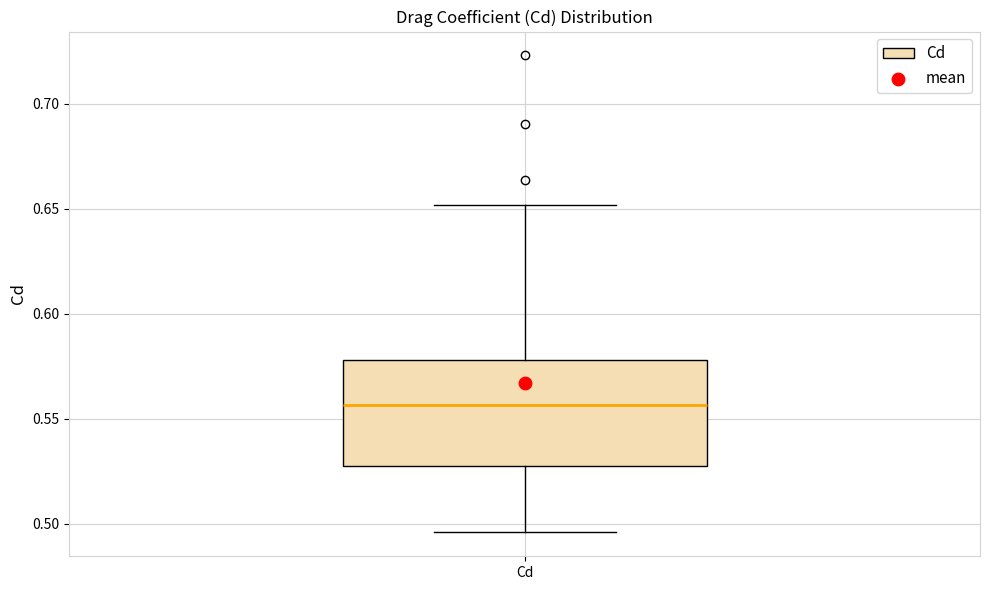

Transcribe this box plot: give where the median line is, the range the box spans, and where the two whiskers end, as read against the y-axis. The values are not printed on the chart, so give them approximately, as read against the axis.

median 0.555, box 0.530 to 0.580, whiskers 0.495 to 0.650